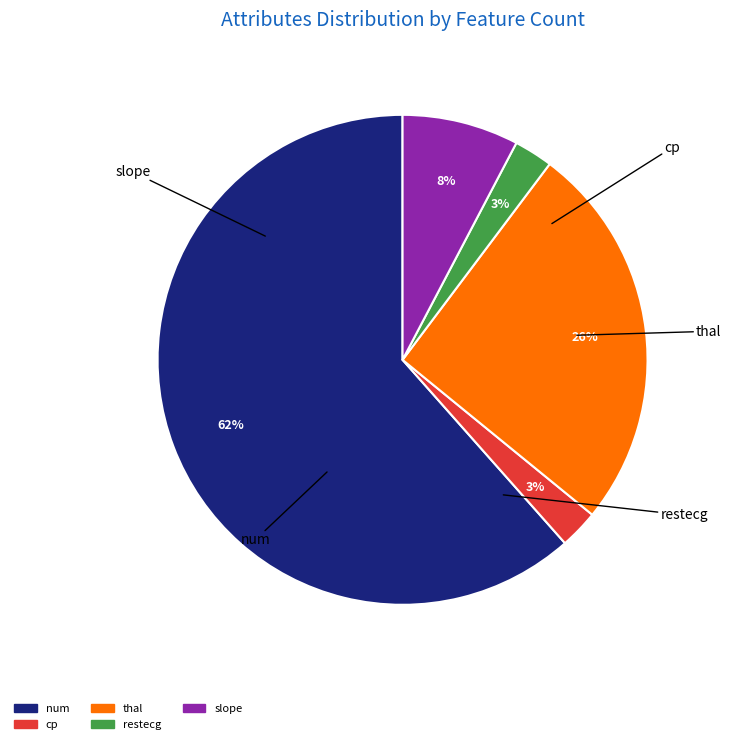

Which slice is the smallest?

cp